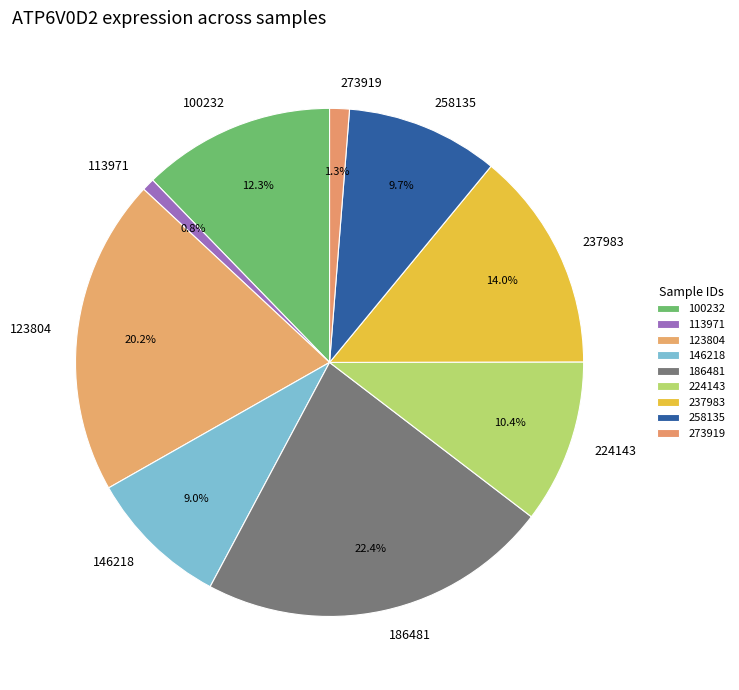

Is there a majority slice in this chart?

No